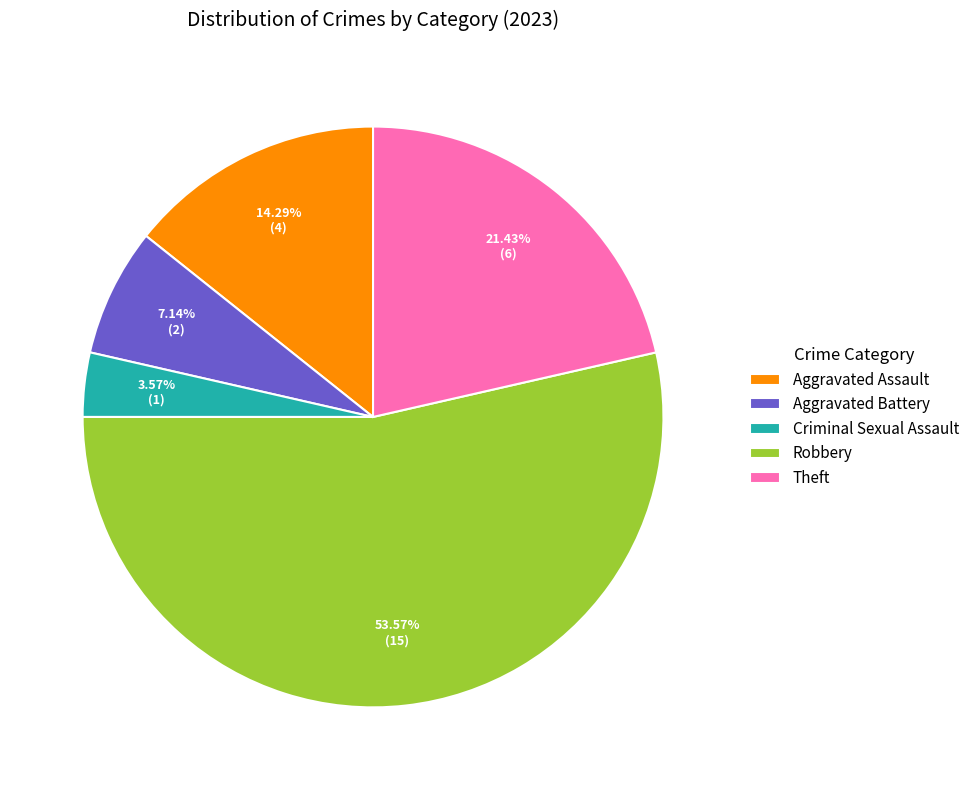

To the nearest percent, what is the difference between the largest and smallest slice percentages?

50%